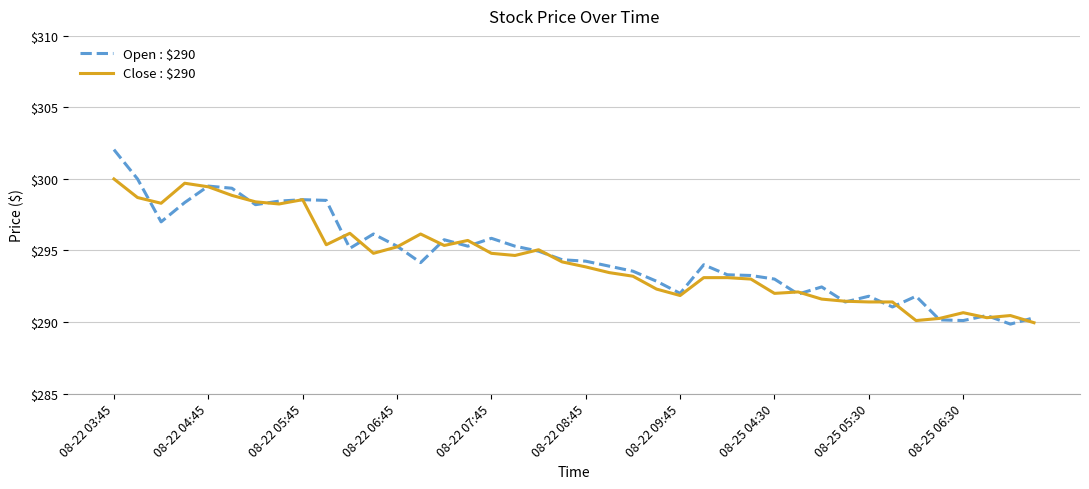

What is the minimum value for Close : $290?

290.0